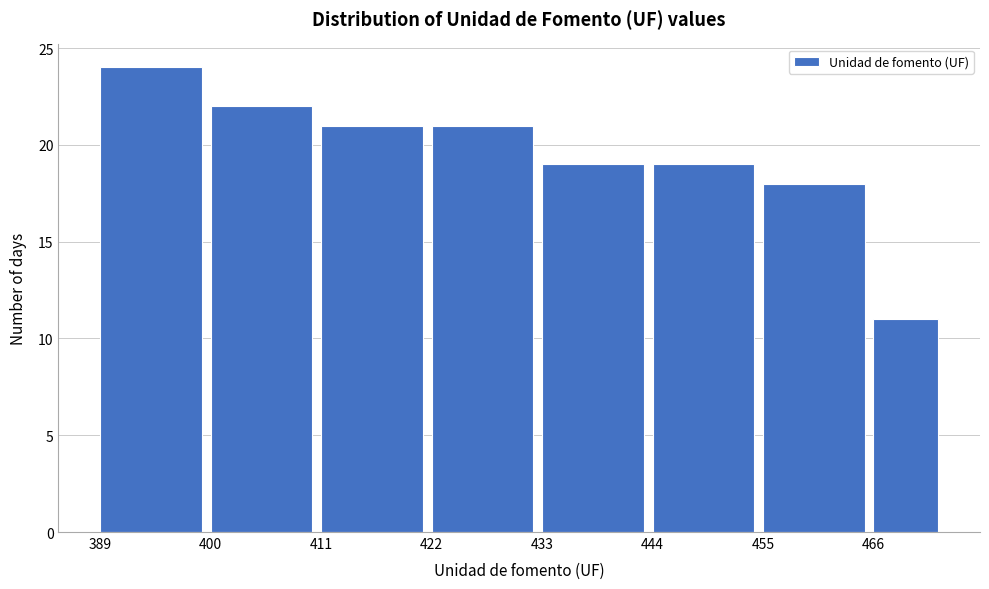

Read against the x-axis, roughly where is the centre of the tallest bar?

394